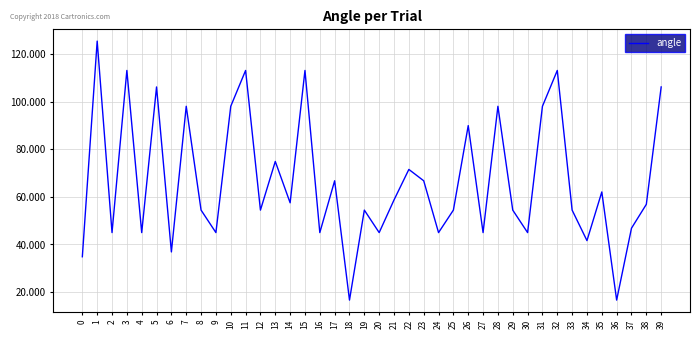

What is the difference between the values at 20 and 35?

17.1